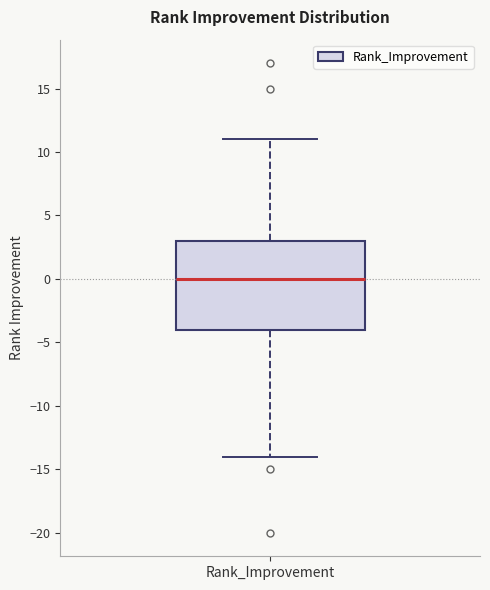

Where is the lower edge of the box for Rank_Improvement on the y-axis? The values are not printed on the chart, so give them approximately, as read against the axis.

-4